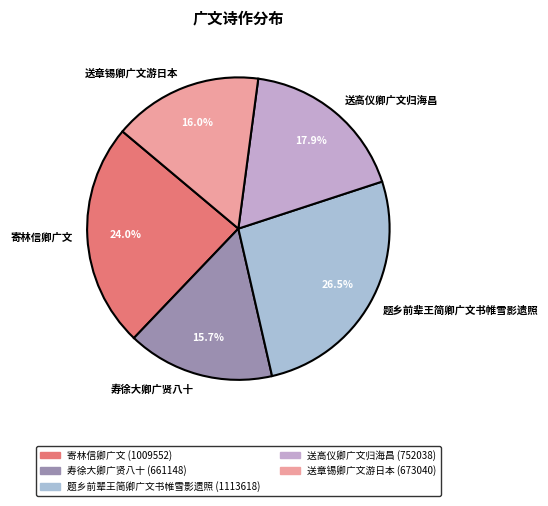

To the nearest percent, what is the difference between the largest and smallest slice percentages?

11%